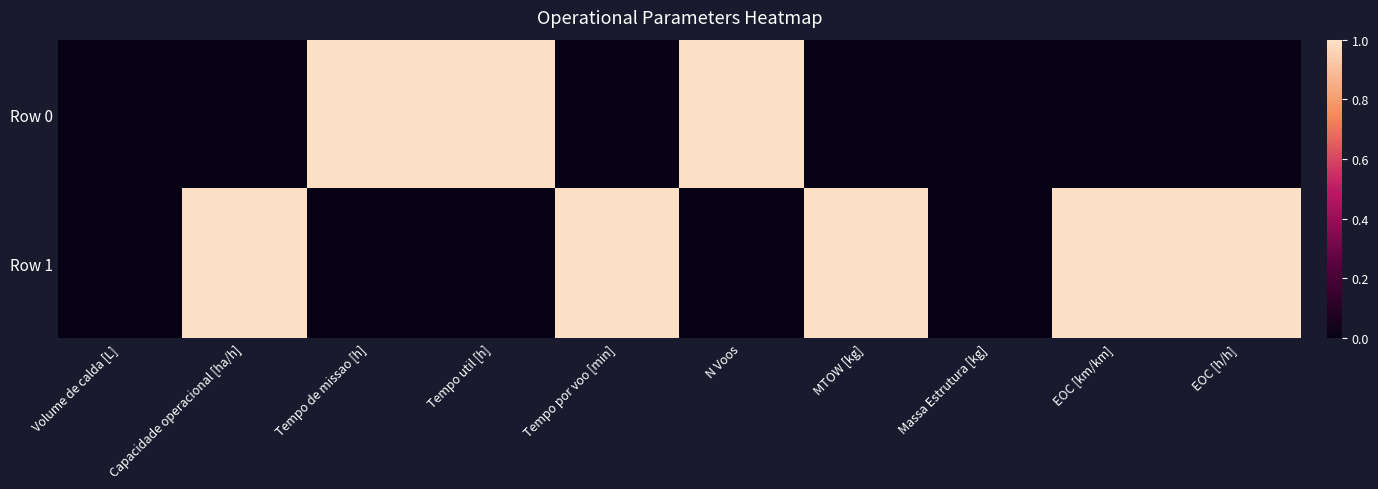

List the series in order of their overall mean, lowest first.

Row 0, Row 1